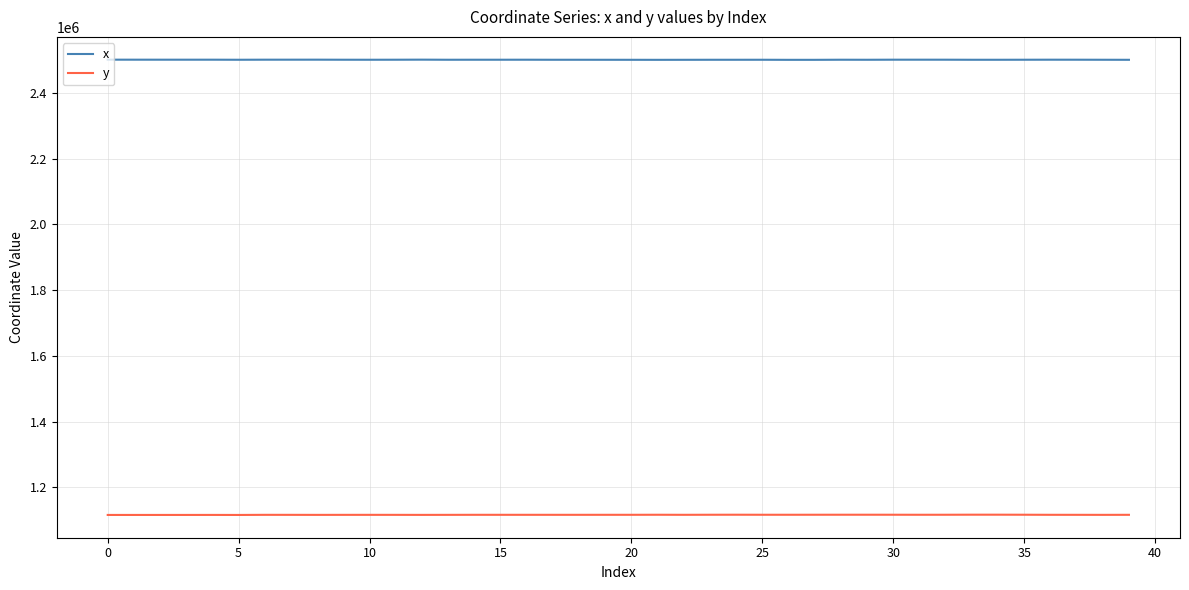

True or false: x and y intersect in this chart.

False